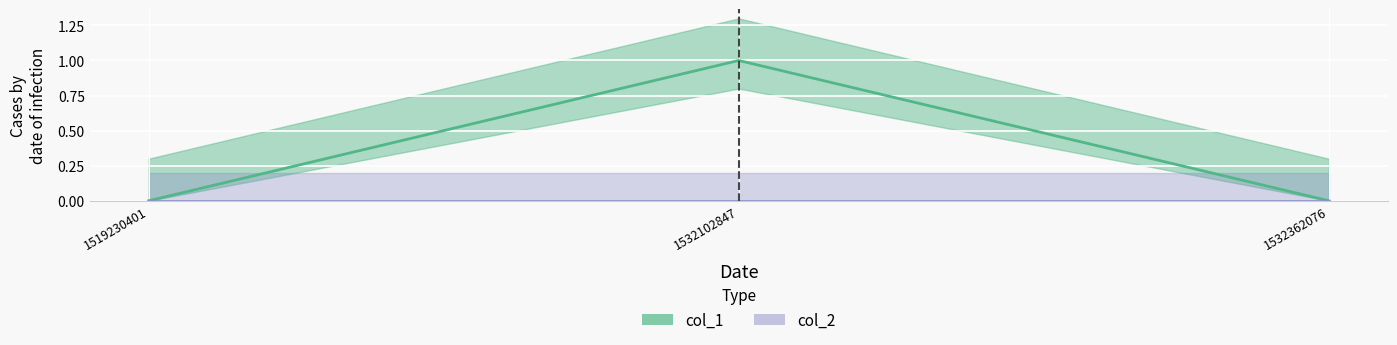

What is the difference between the maximum and minimum values?

1